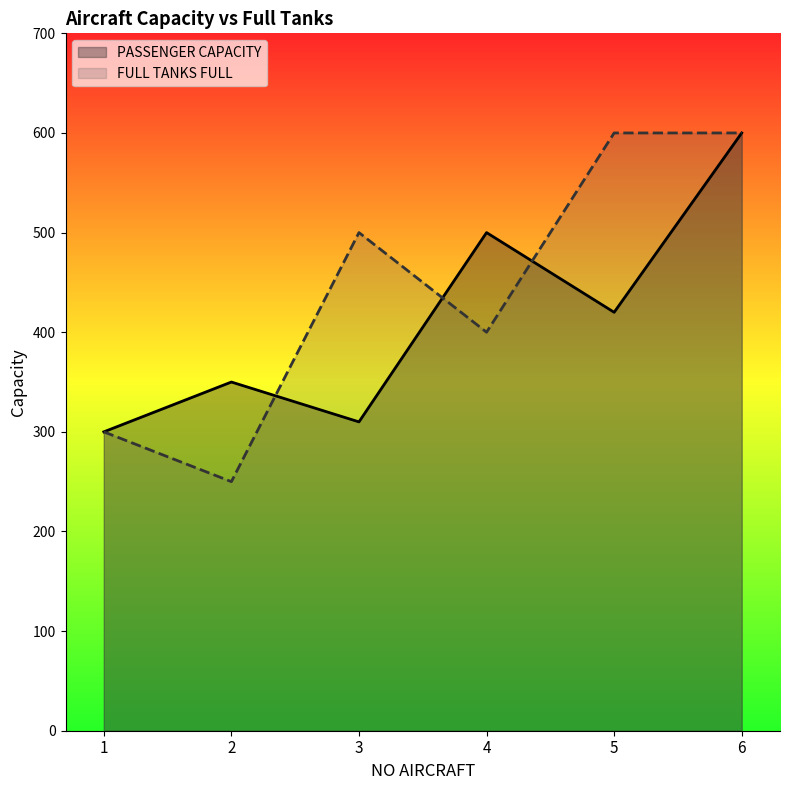

How many series are shown in this chart?

2